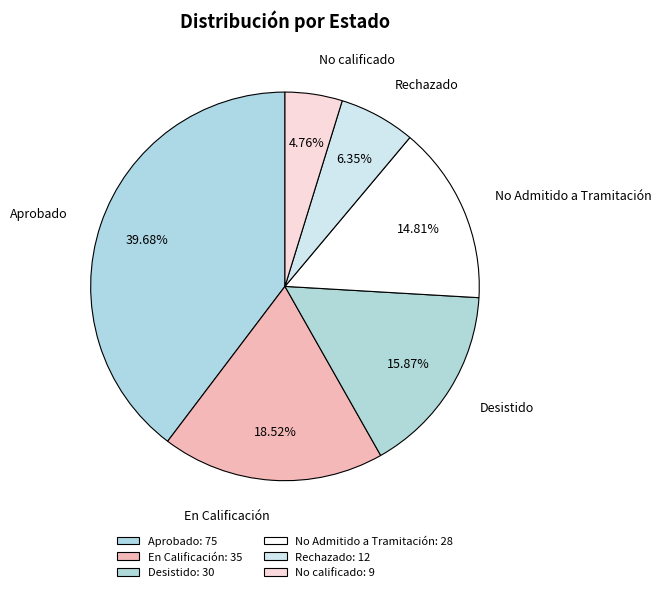

Between Aprobado and Desistido, which is larger?

Aprobado